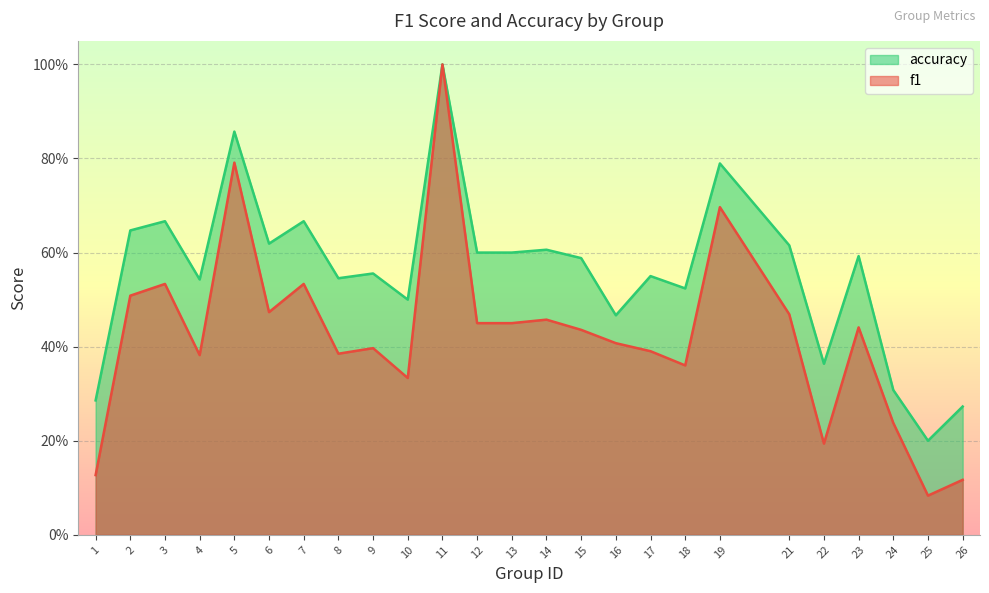

What is the minimum value shown in the chart?

0.1